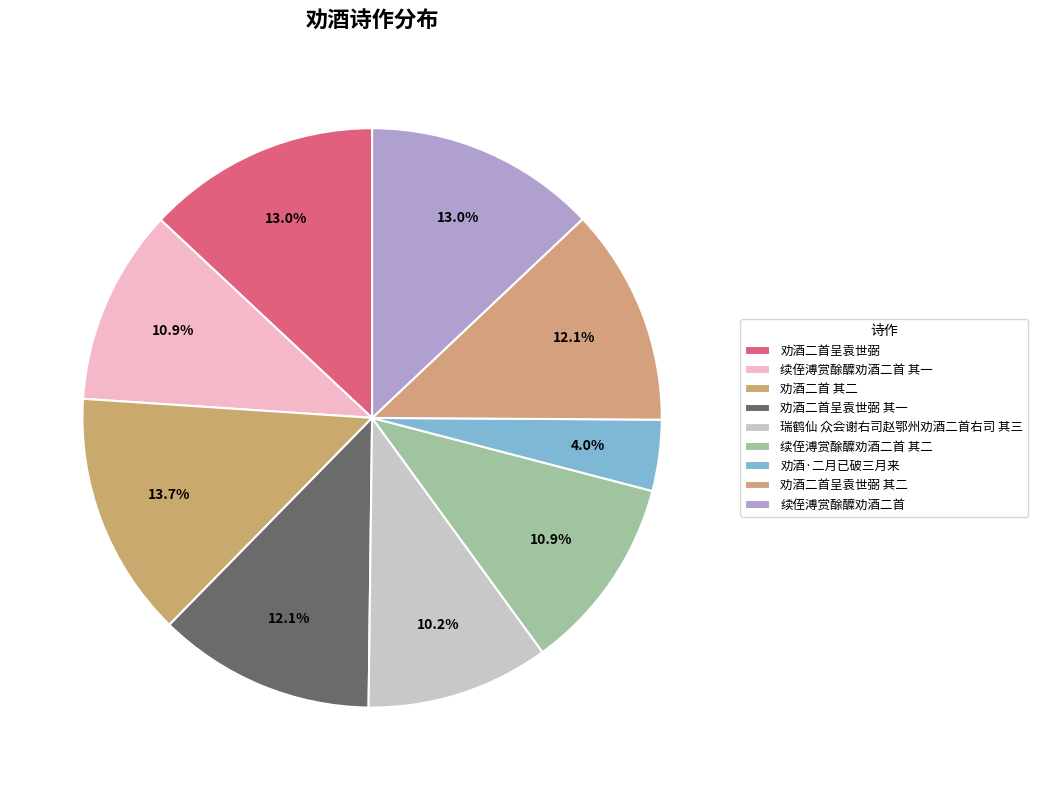

How many segments does this pie chart have?

9